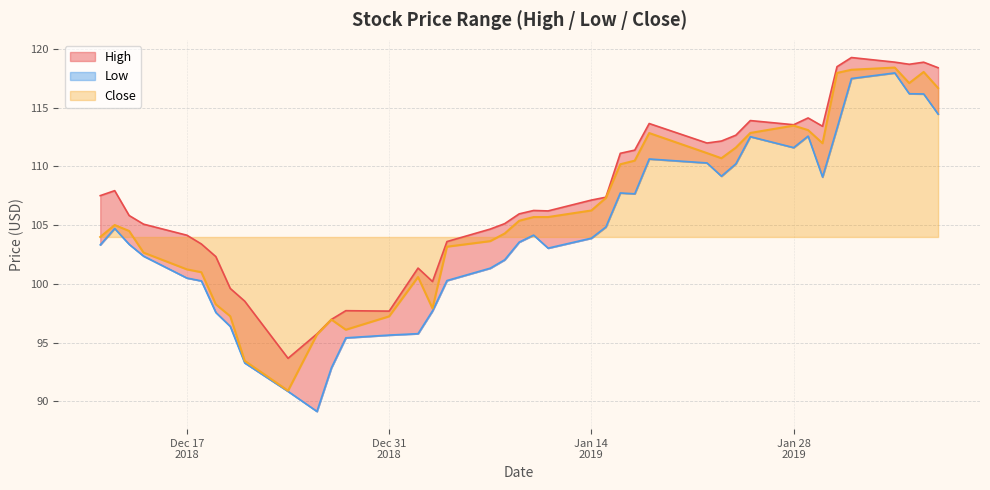

How many data points in High are less than 107?

20